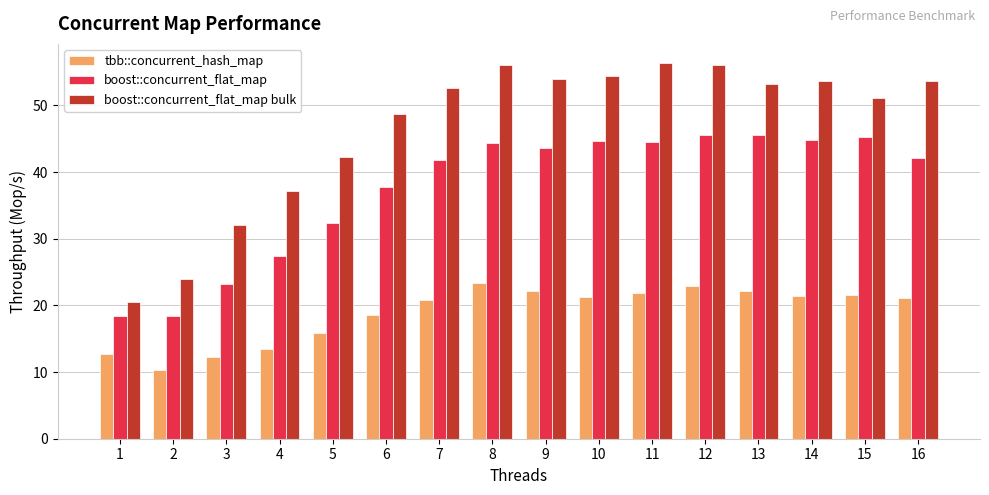

How many bars are there in each group?

3